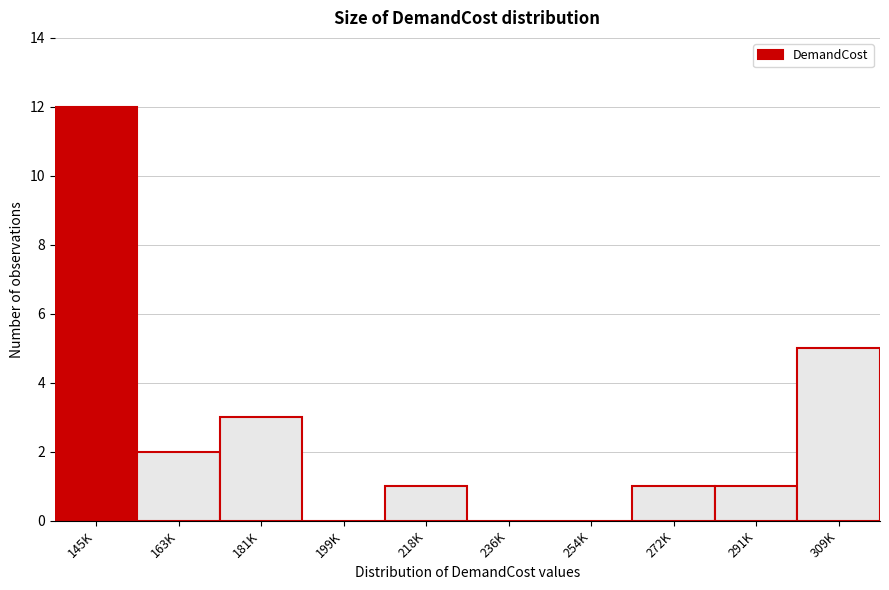

Reading left to right, what are all the values shown in this chart?

145K=12	163K=2	181K=3	199K=0	218K=1	236K=0	254K=0	272K=1	291K=1	309K=5